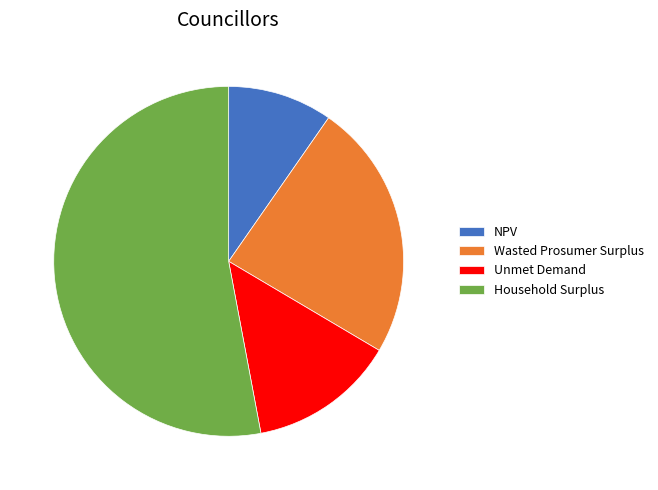

Is the sum of Household Surplus and Unmet Demand greater than half?

Yes